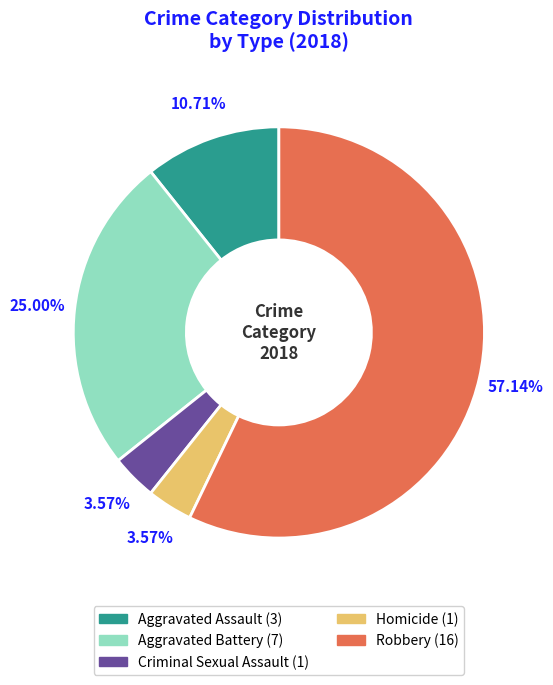

Which category has the biggest portion of the pie?

Robbery